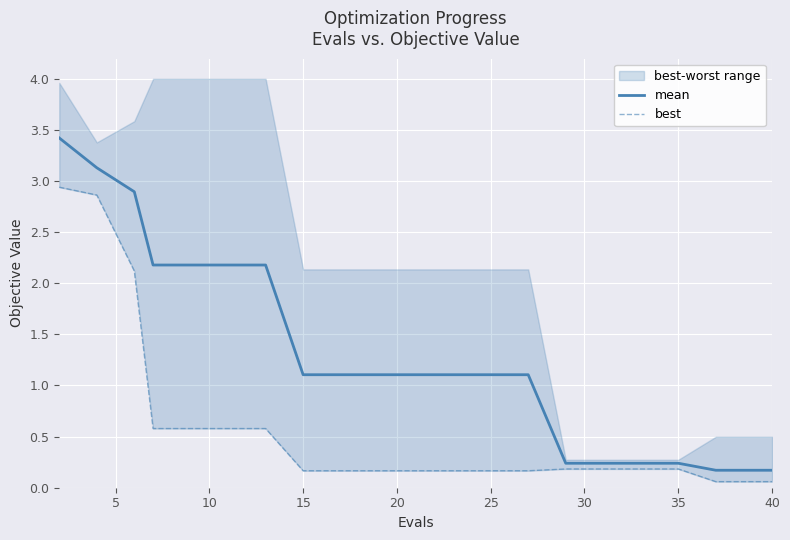

Rank the series by their maximum value, from lowest to highest.

best, mean